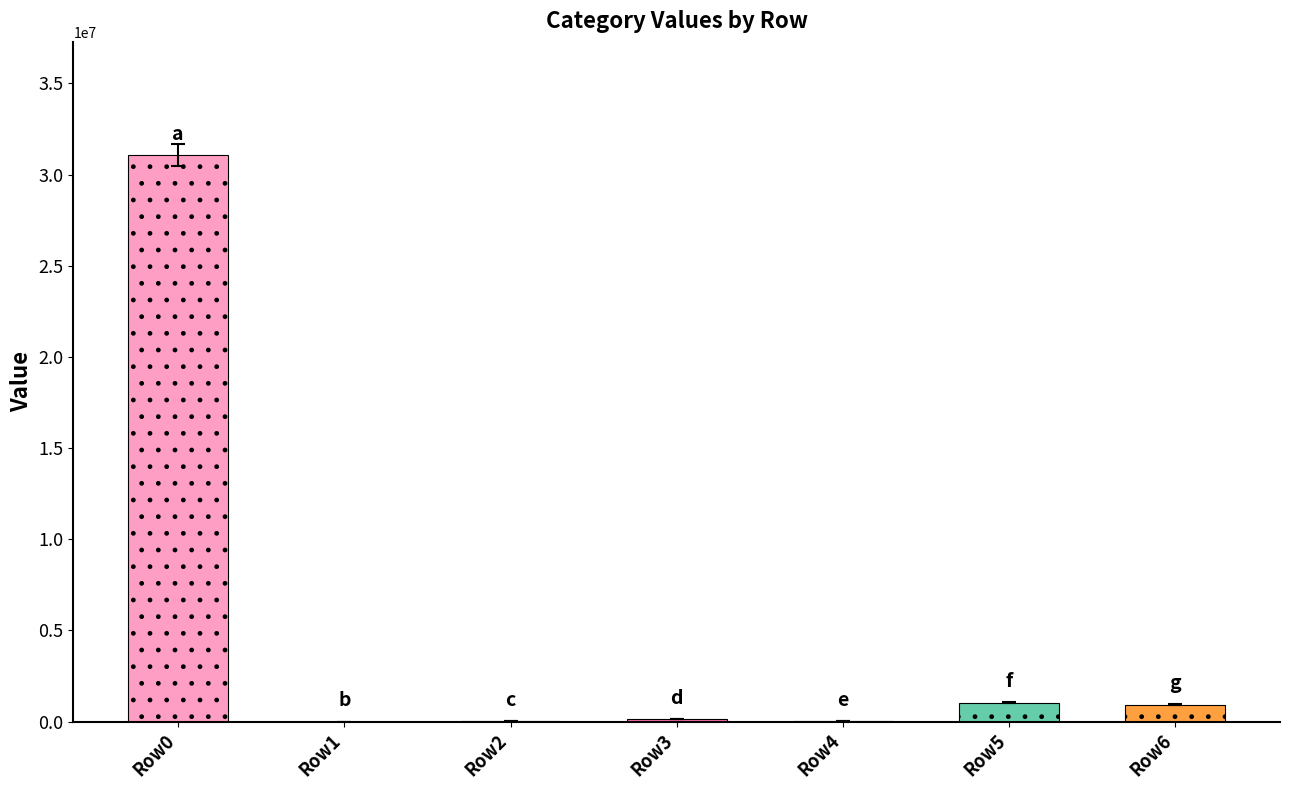

Count the number of data series in this chart.

1